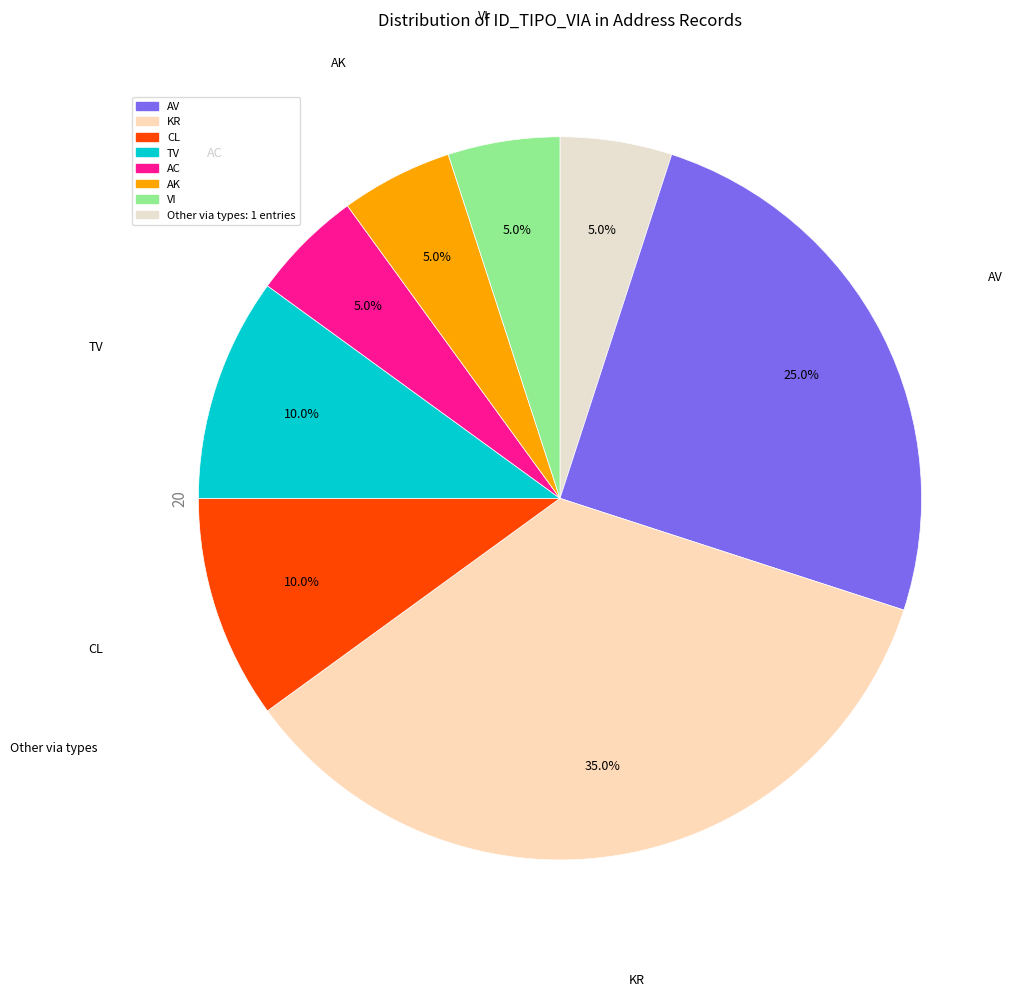

Between AC and KR, which is larger?

KR